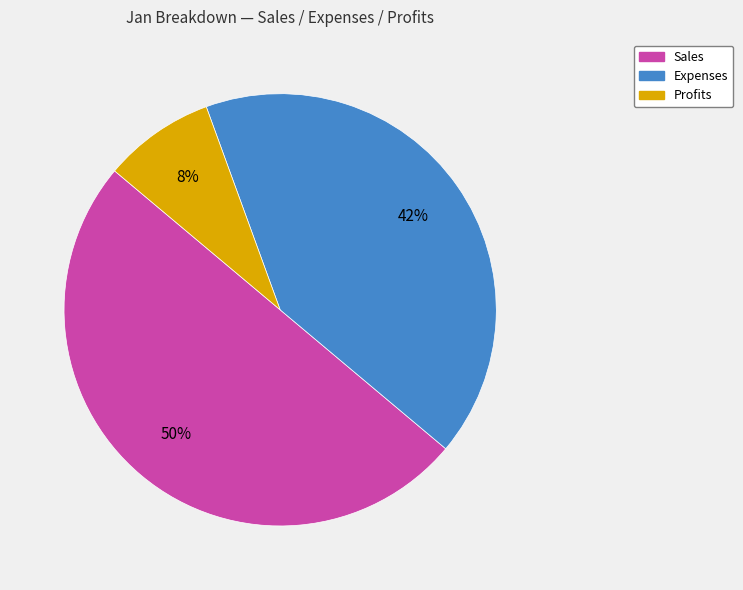

Which has a higher value, Profits or Expenses?

Expenses